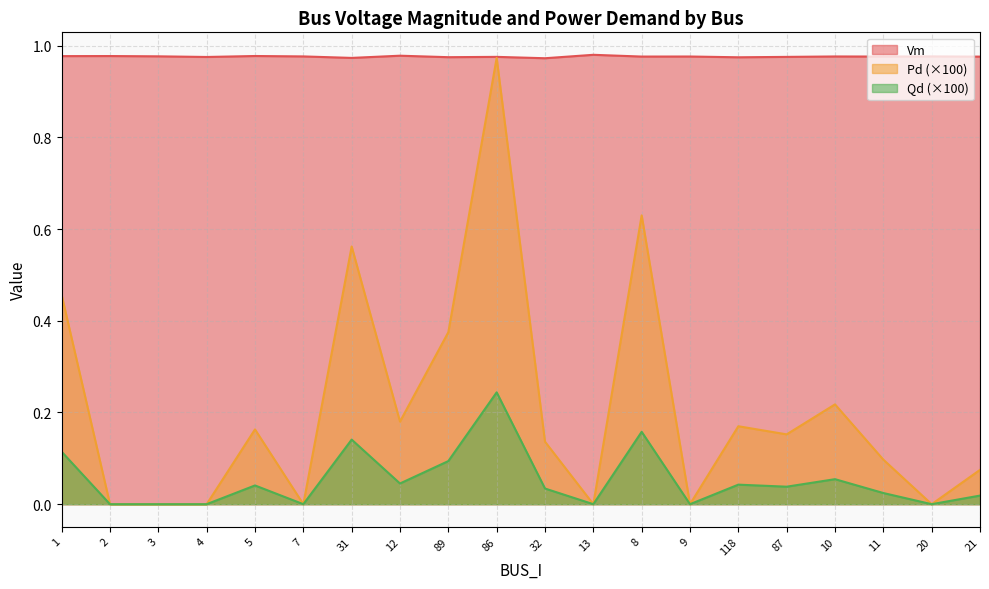

How many lines are shown in the chart?

3